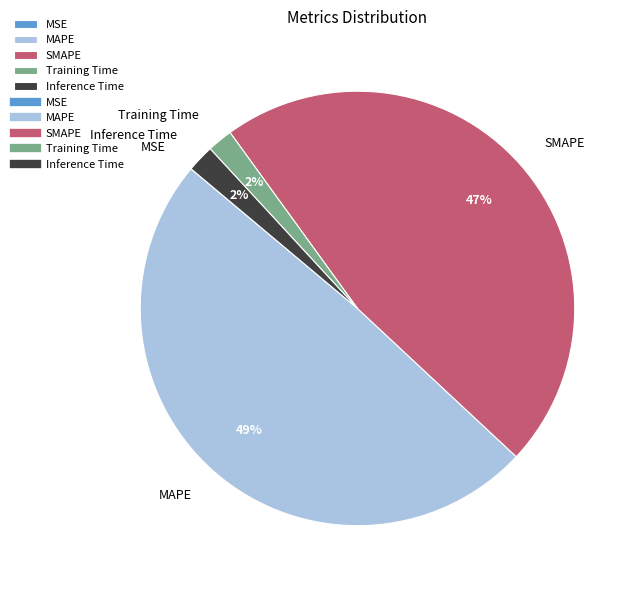

Is it true that MAPE is 44% of the pie?

False